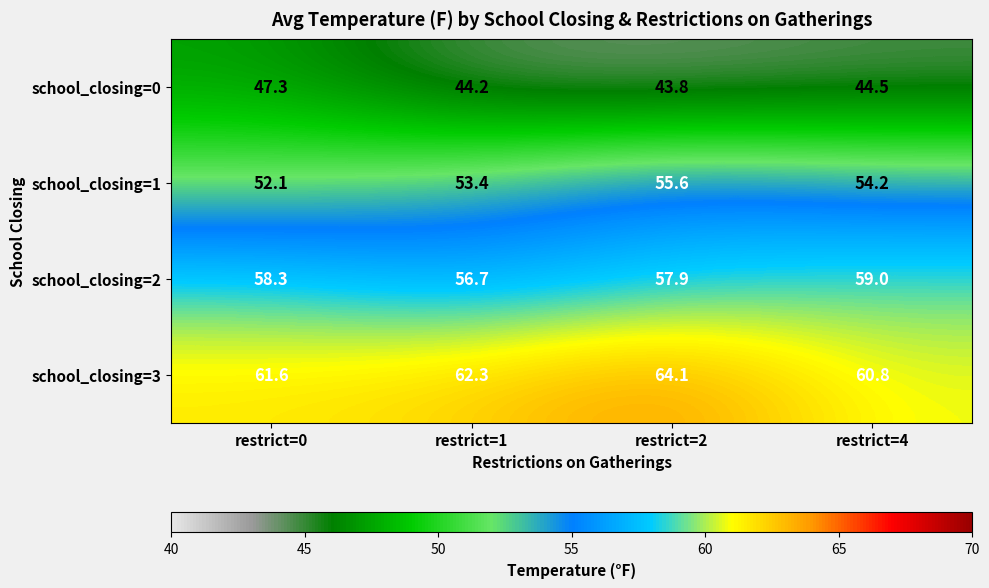

Reading right to left, list all the values displayed in this chart.

school_closing=0: restrict=4=44.5	restrict=2=43.8	restrict=1=44.2	restrict=0=47.3
school_closing=1: restrict=4=54.2	restrict=2=55.6	restrict=1=53.4	restrict=0=52.1
school_closing=2: restrict=4=59.0	restrict=2=57.9	restrict=1=56.7	restrict=0=58.3
school_closing=3: restrict=4=60.8	restrict=2=64.1	restrict=1=62.3	restrict=0=61.6